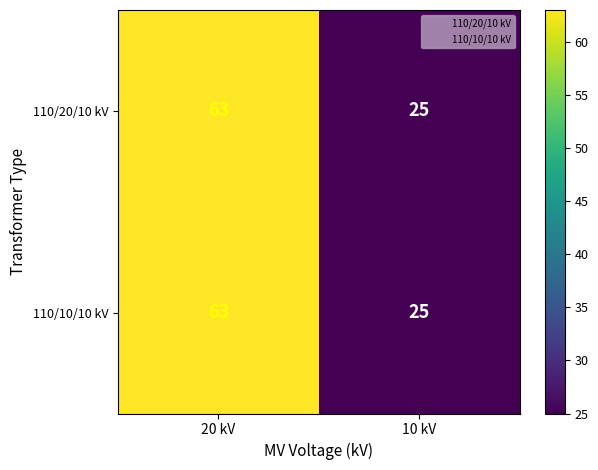

At which category does the chart reach its peak across all series?

20 kV